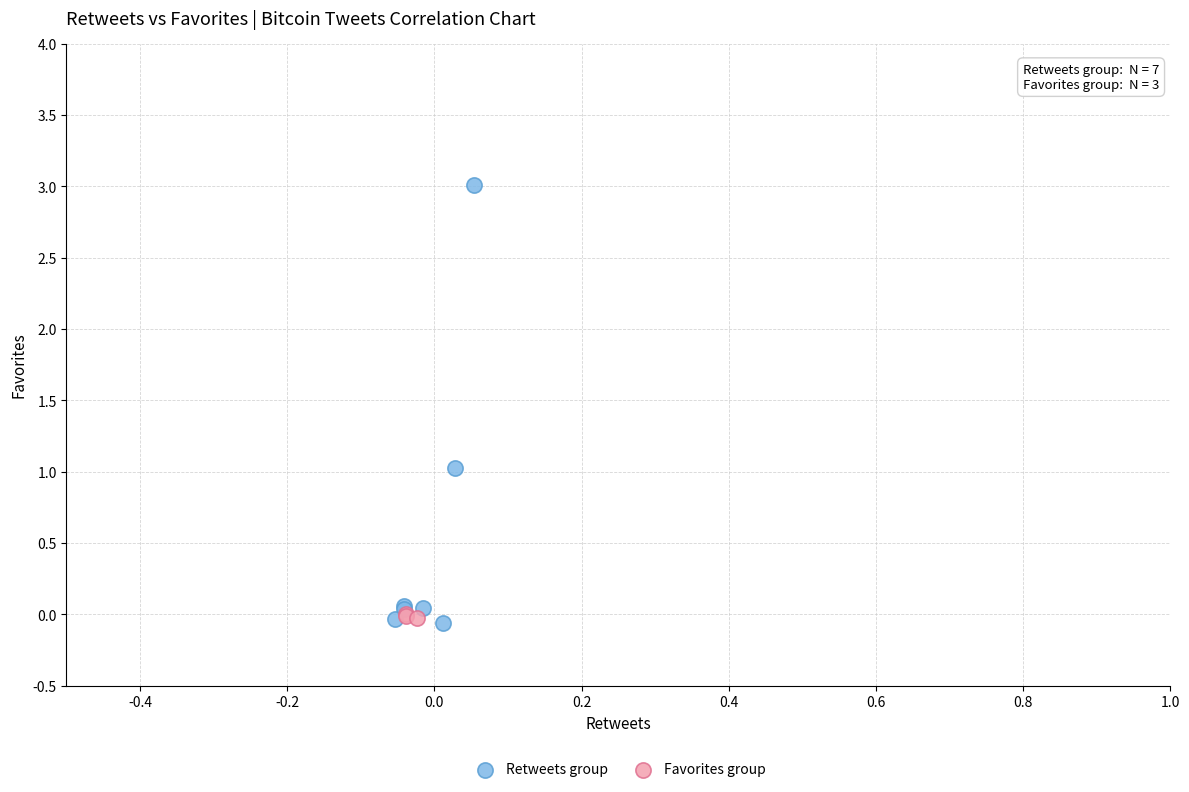

Which series has the widest spread of Y values?

Retweets group